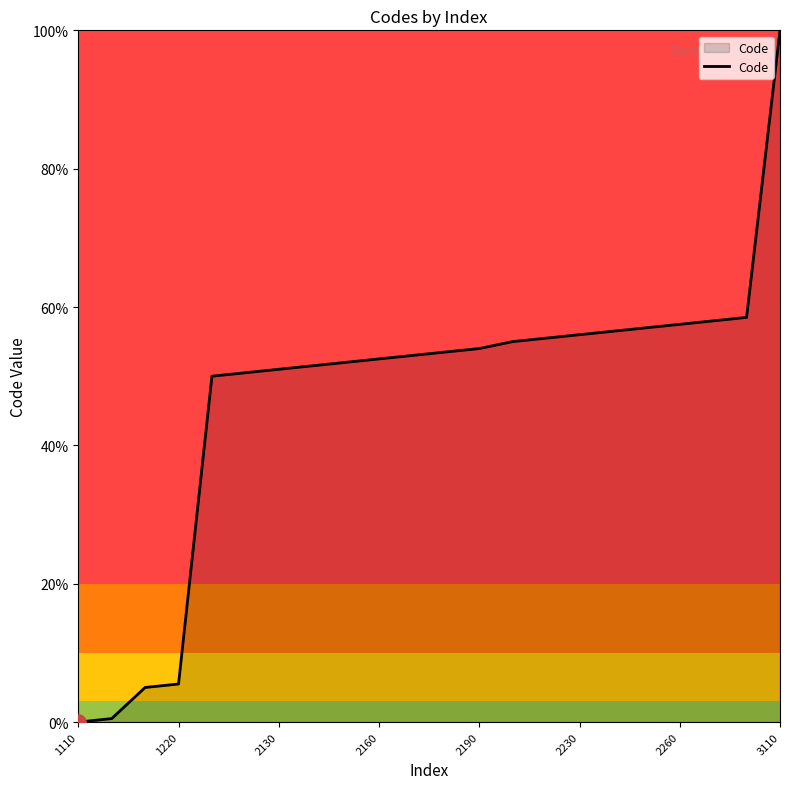

What is the maximum value shown in the chart?

100.0